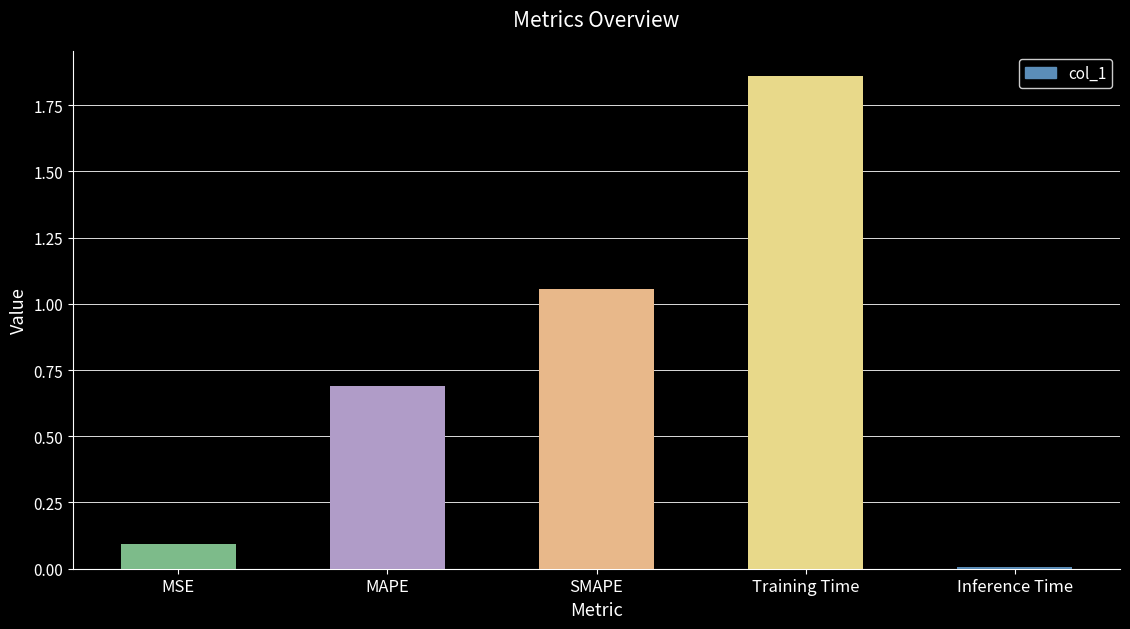

How many bars are there in total?

5